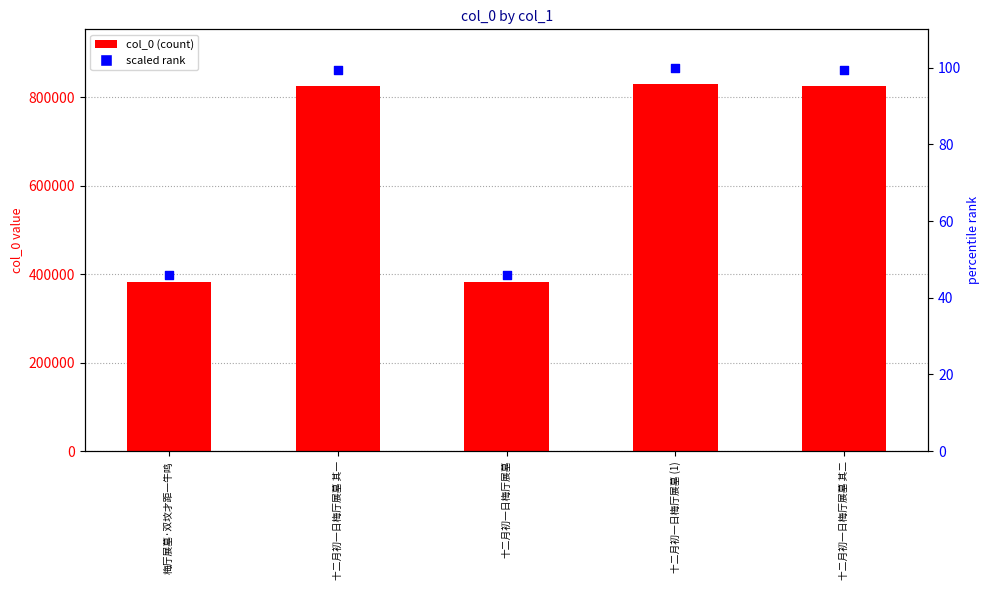

Which series contains the lowest Y value?

scaled rank